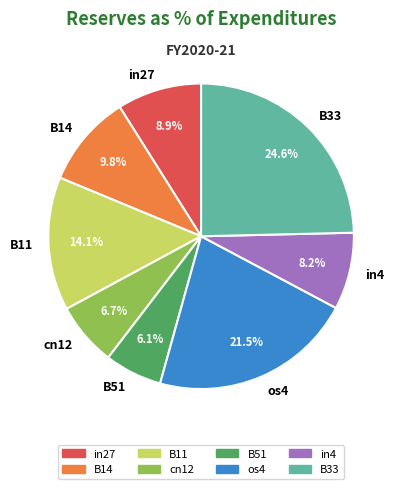

Does any single category account for the majority?

No